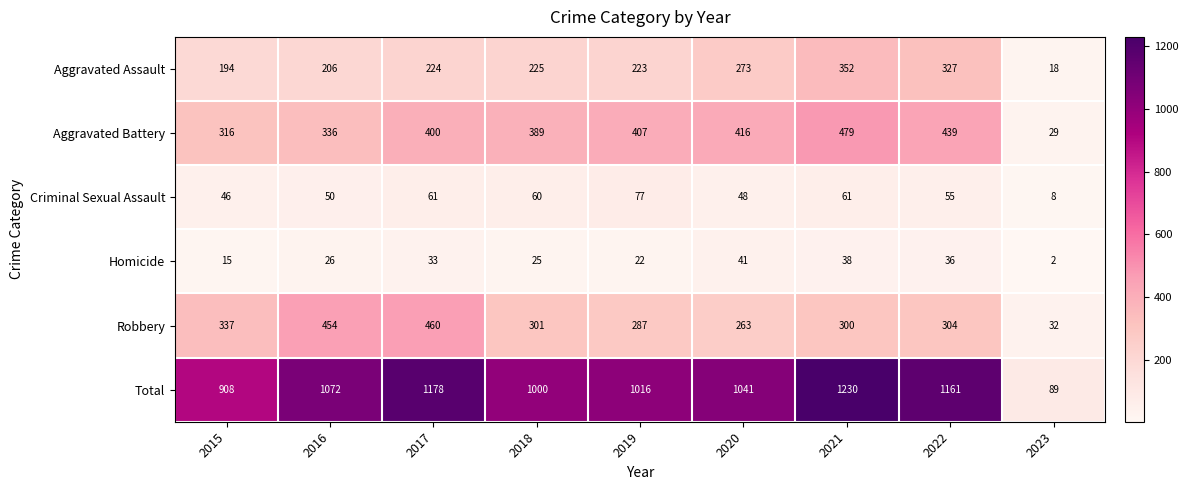

Which series changed the most between 2016 and 2017?

Total